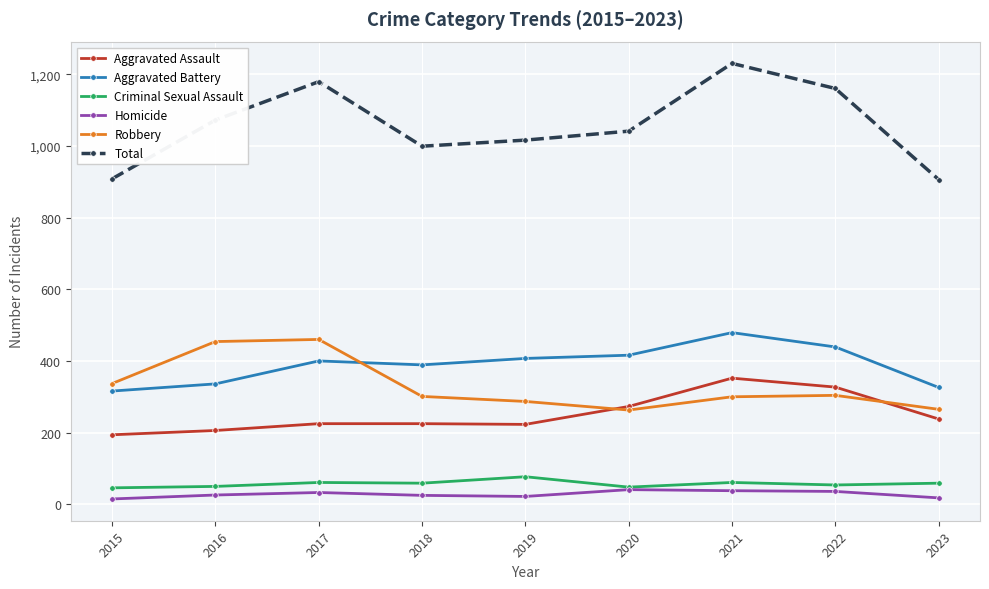

What is the value of the Aggravated Assault point at the 1st from the left?

194